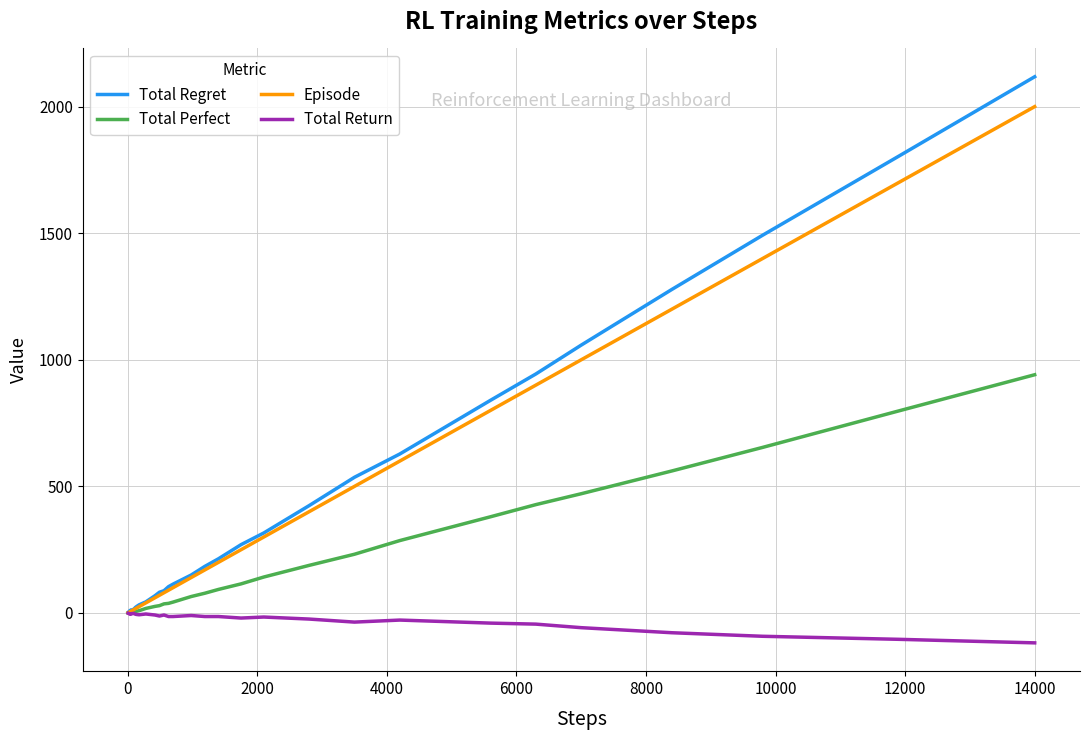

Which series has the widest spread of values?

Total Regret